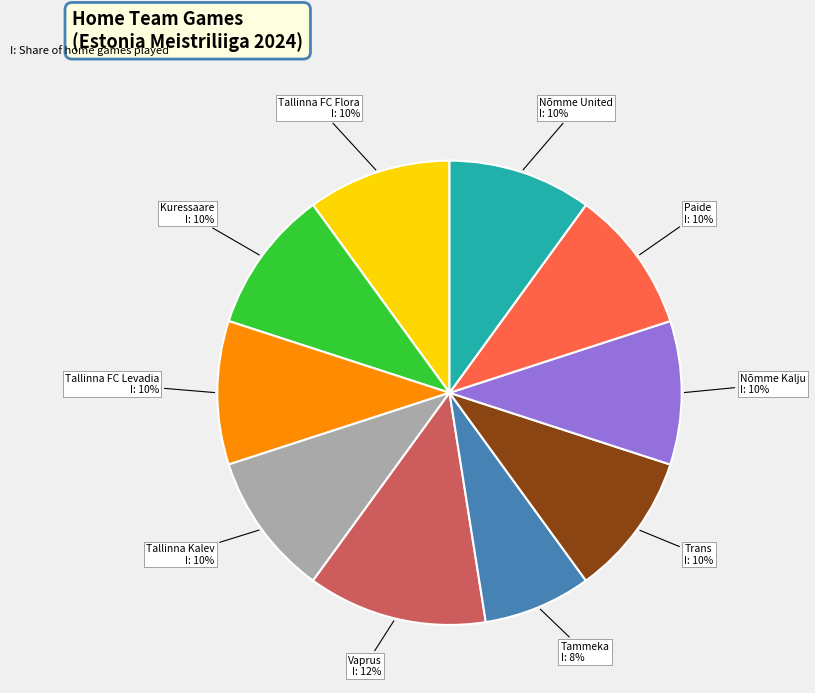

Is there any slice that represents more than half of the pie?

No